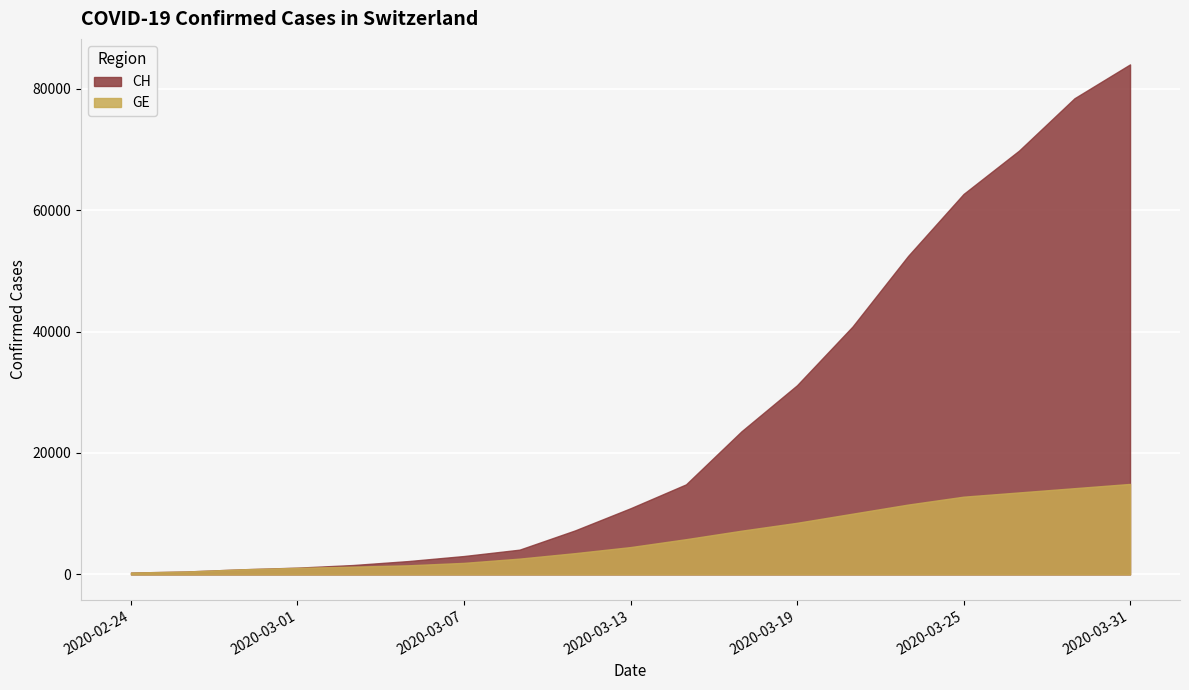

Reading left to right, list all the values displayed in this chart.

CH: 302	479	840	1113	1544	2200	3028	4075	7245	10897	14829	23574	31153	40821	52436	62652	69794	78421	83991
GE: 302	479	840	1083	1278	1500	1900	2600	3500	4500	5800	7200	8500	10000	11500	12800	13500	14200	14900